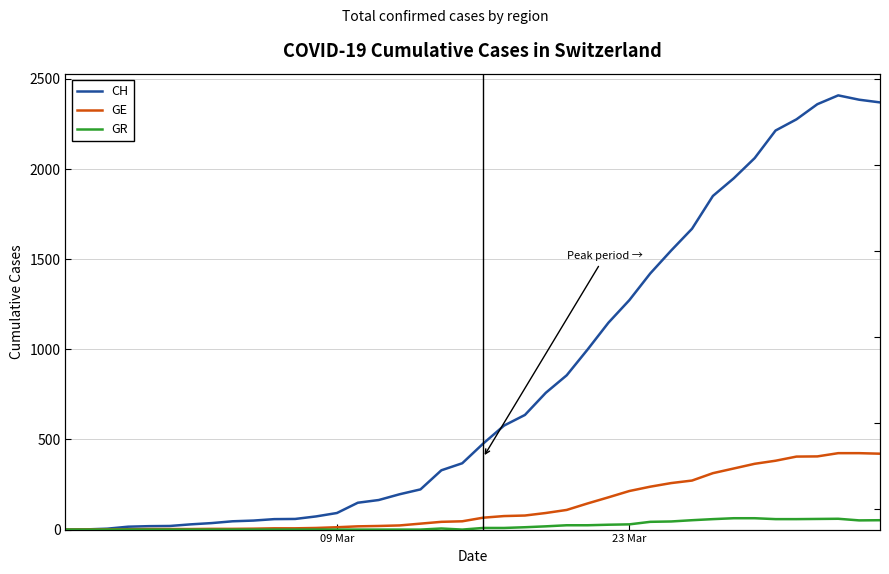

How many values in CH are above zero?

39